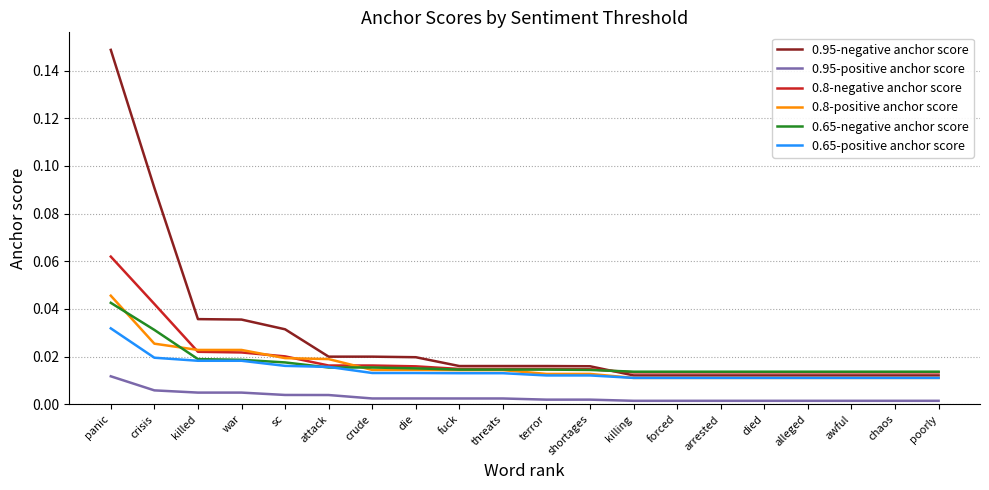

True or false: 0.65-negative anchor score and 0.95-negative anchor score intersect in this chart.

True